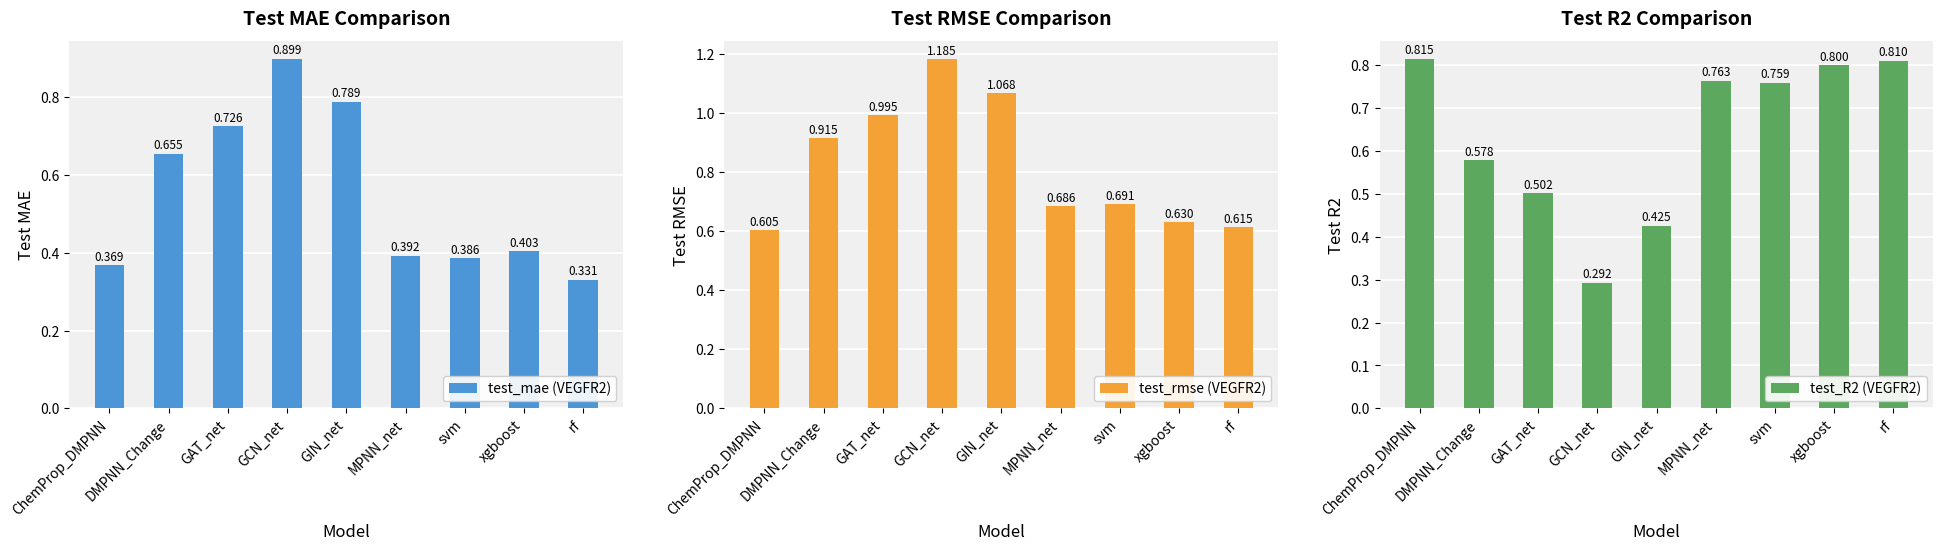

Is the value of test_mae (VEGFR2) at svm greater than the value of test_rmse (VEGFR2) at svm?

No